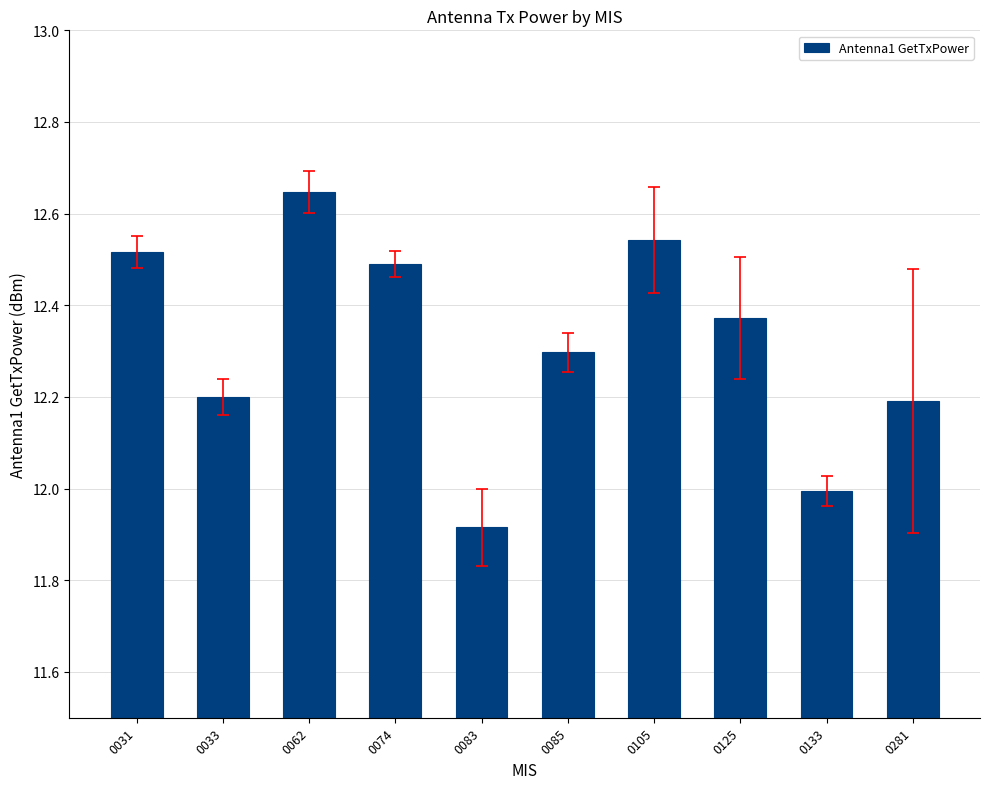

Are the bars grouped side by side (vs. stacked)?

No